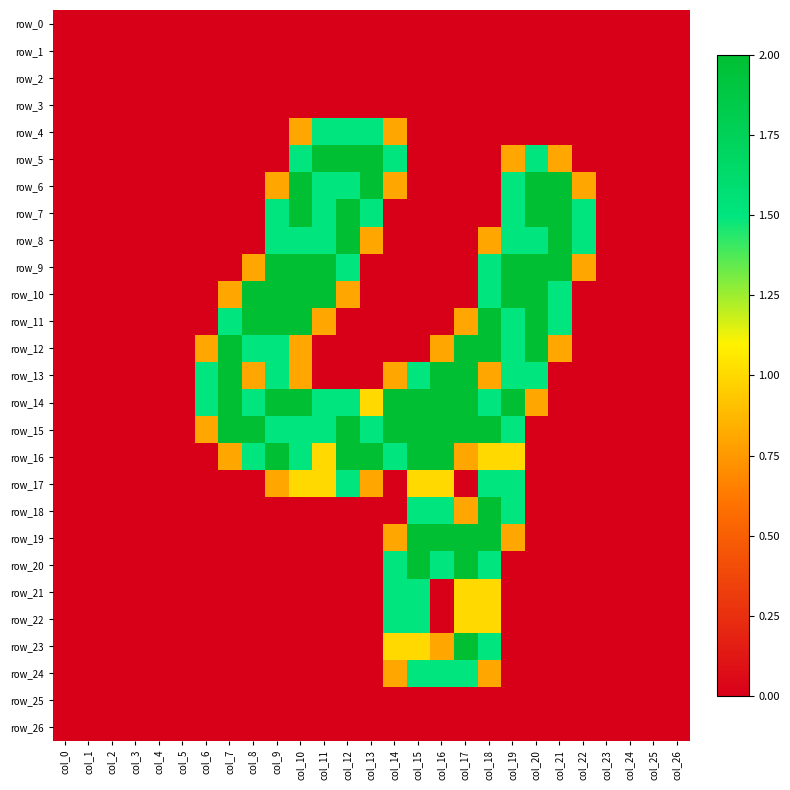

At which label is row_13 closest to 1?

col_8